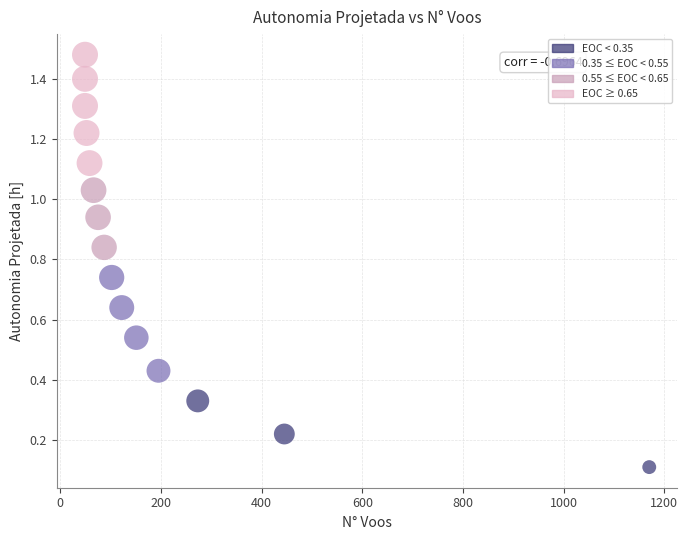

What is the range of Y values (max minus min)?

1.4